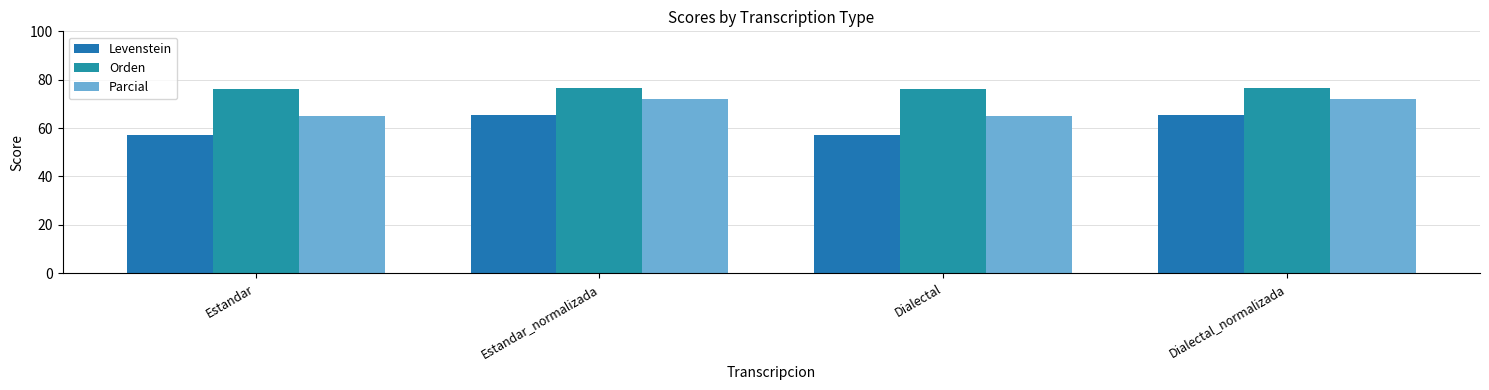

At which label does Levenstein first exceed 65?

Estandar_normalizada